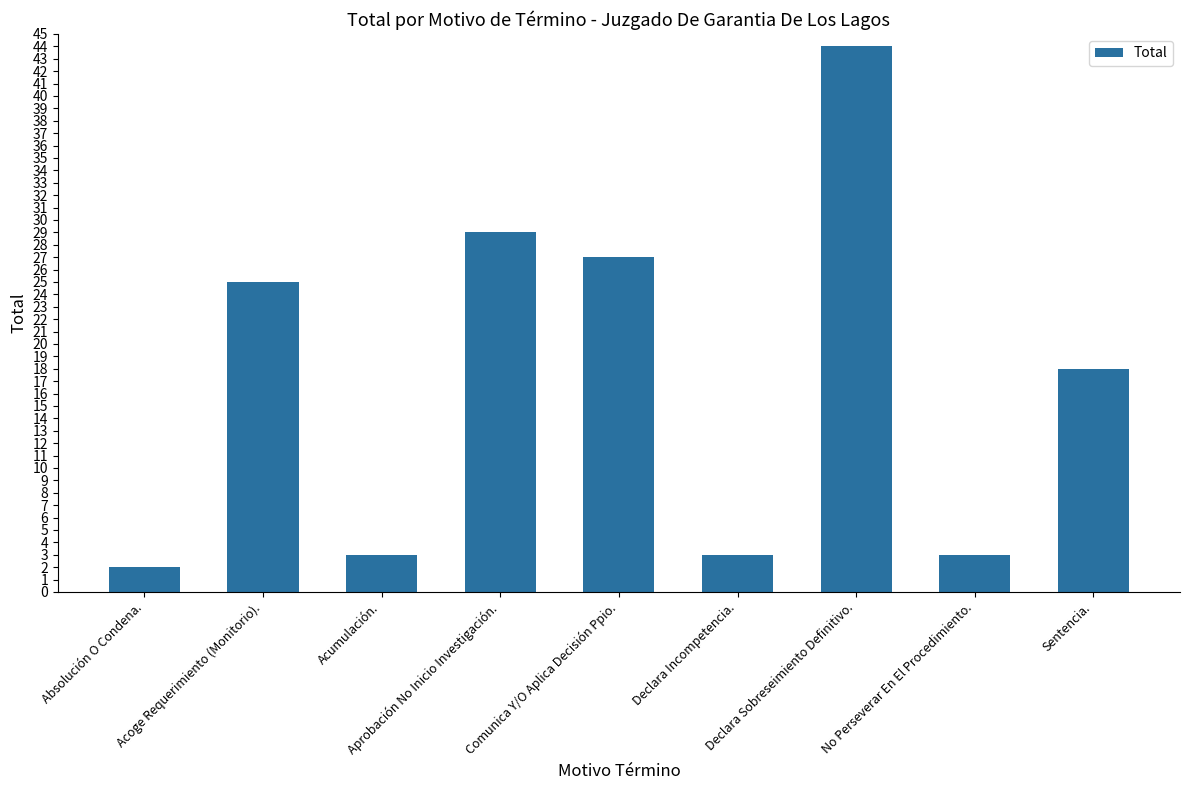

What is the maximum value shown in the chart?

44